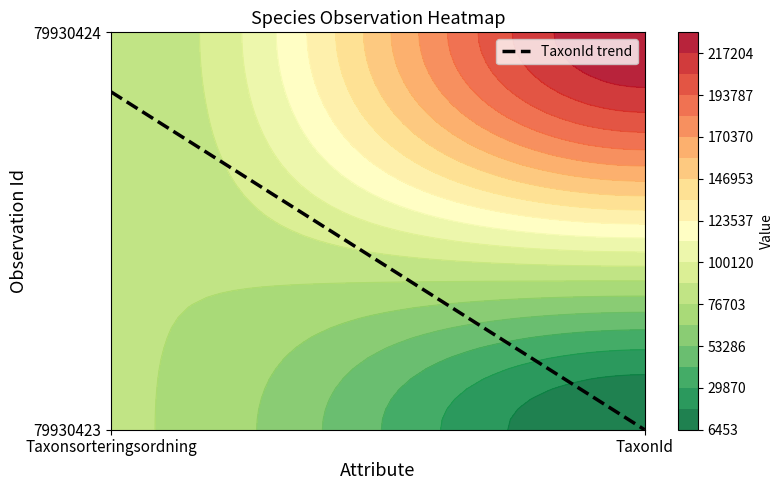

The 79930423 series shows 6453 at TaxonId. True or false?

True